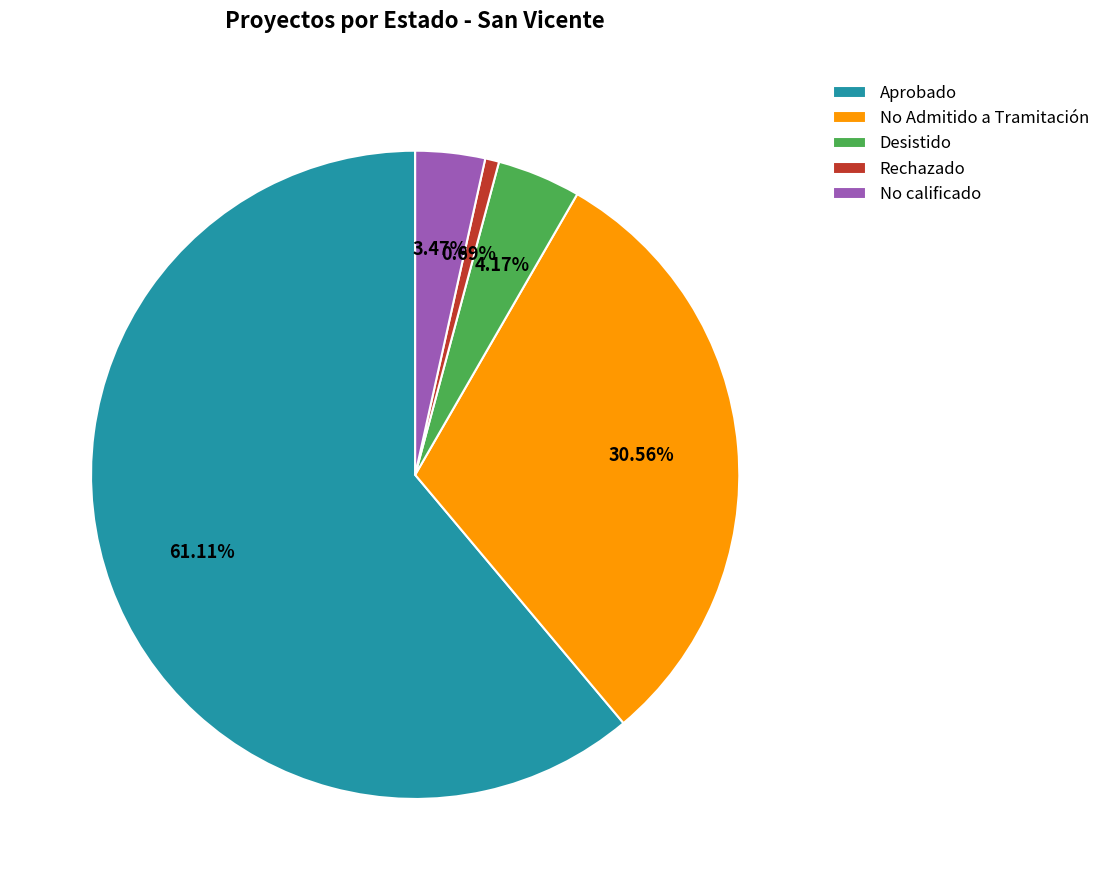

What is the ratio of the value at Aprobado to the value at No Admitido a Tramitación?

2.0